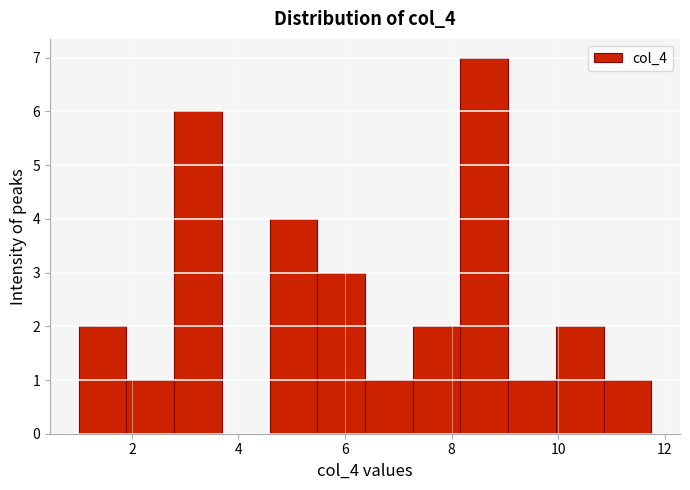

Reading left to right, list every bar in this chart as the range it spans on the x-axis followed by its height. Neither the bar edges nor the heights are printed on the chart, so give them approximately, as read against the axes.

1.0 to 1.8: 2
1.8 to 2.8: 1
2.8 to 3.6: 6
3.6 to 4.6: 0
4.6 to 5.4: 4
5.4 to 6.4: 3
6.4 to 7.2: 1
7.2 to 8.2: 2
8.2 to 9.0: 7
9.0 to 10.0: 1
10.0 to 10.8: 2
10.8 to 11.8: 1